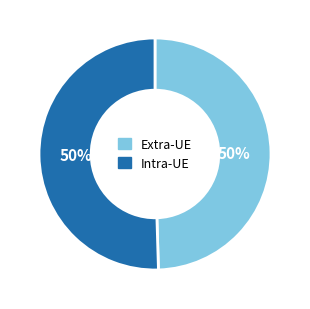

To the nearest percent, what is the average slice percentage?

50%